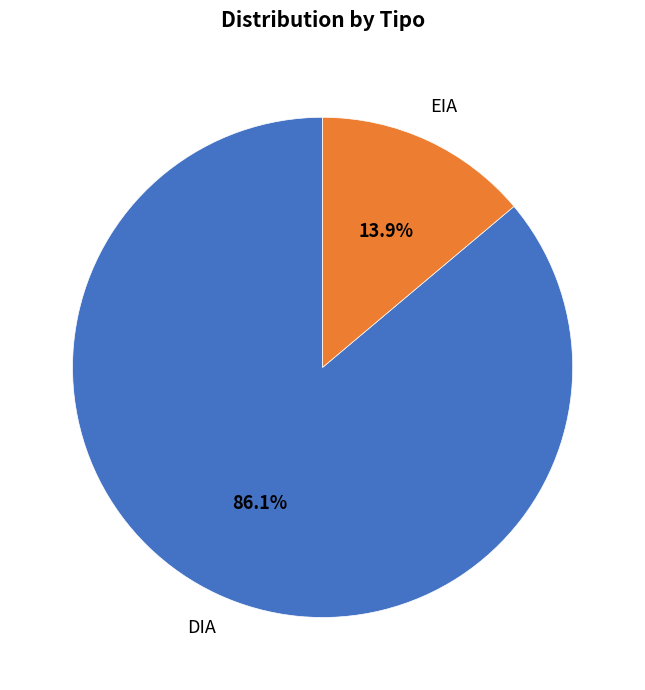

How many segments does this pie chart have?

2